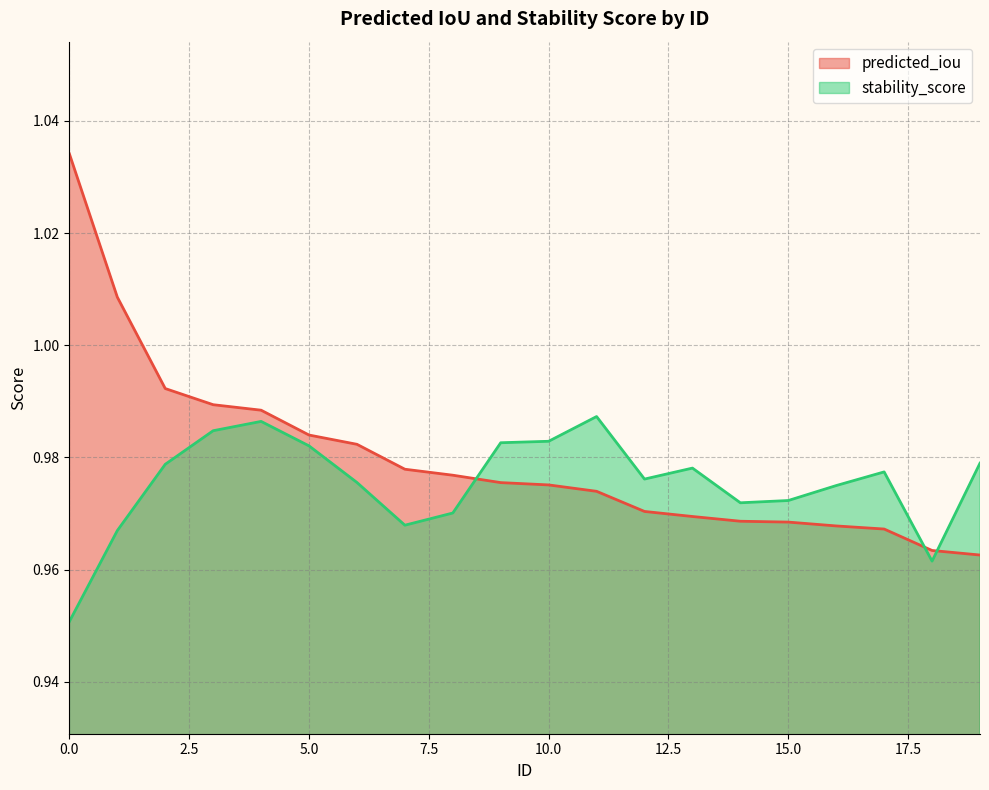

At 14, list the series in order from smallest to largest.

predicted_iou, stability_score